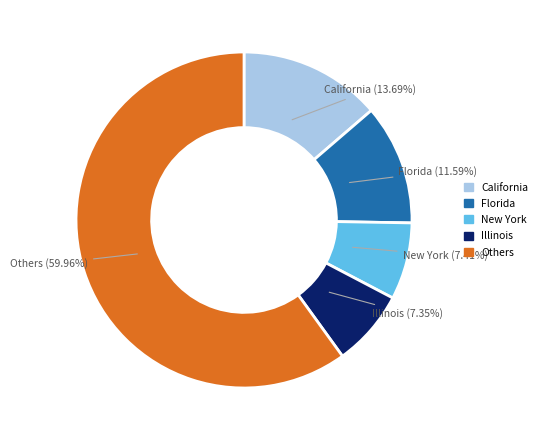

Count the number of slices in the pie.

5